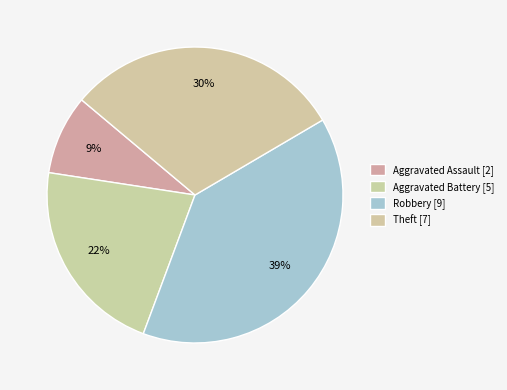

To the nearest percent, what portion does Theft represent?

30%